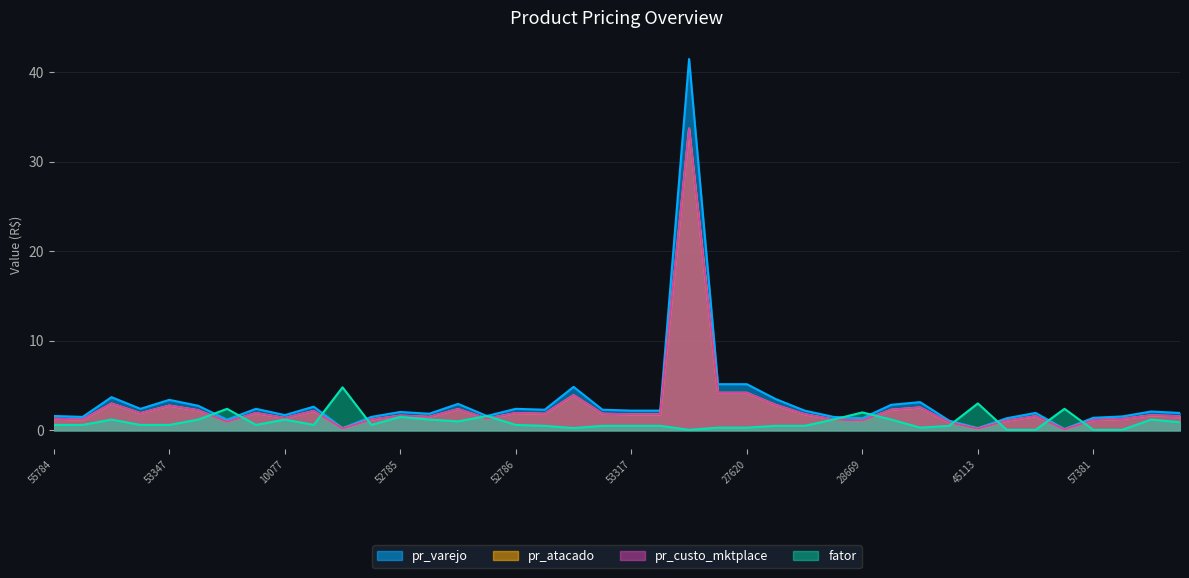

Which series has the widest spread of values?

pr_varejo